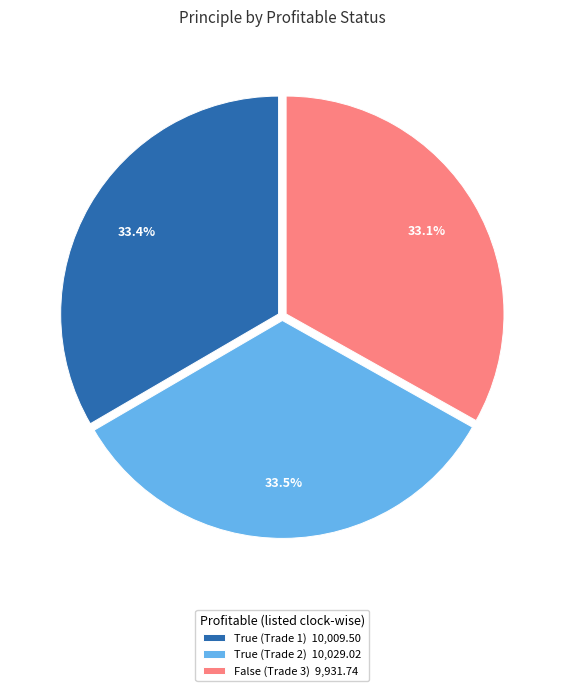

Approximately how many times larger is the value at True (Trade 2) 10,029.02 compared to False (Trade 3) 9,931.74?

1.0